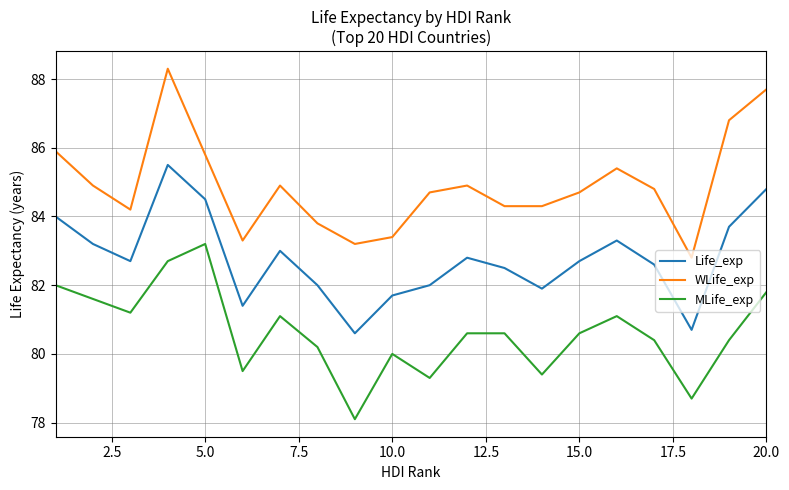

What is the greatest value displayed?

88.3